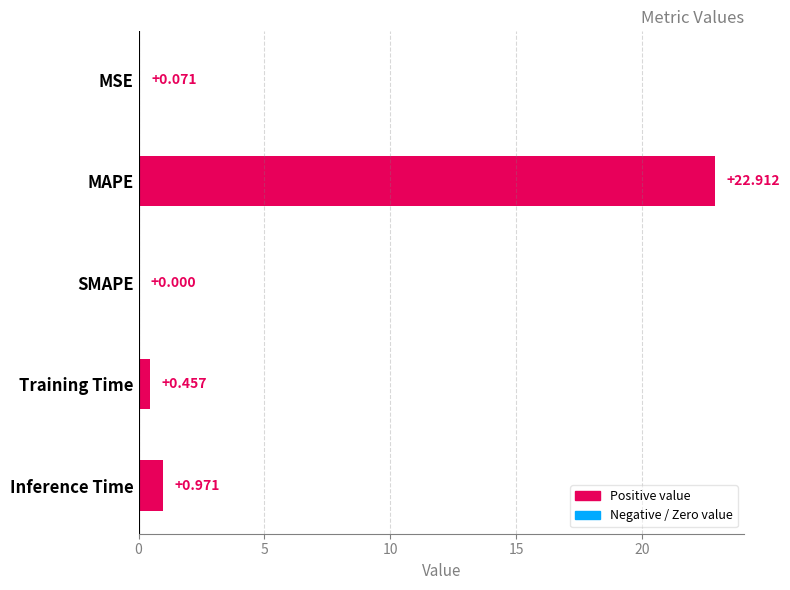

At which label is the value closest to 11?

Inference Time